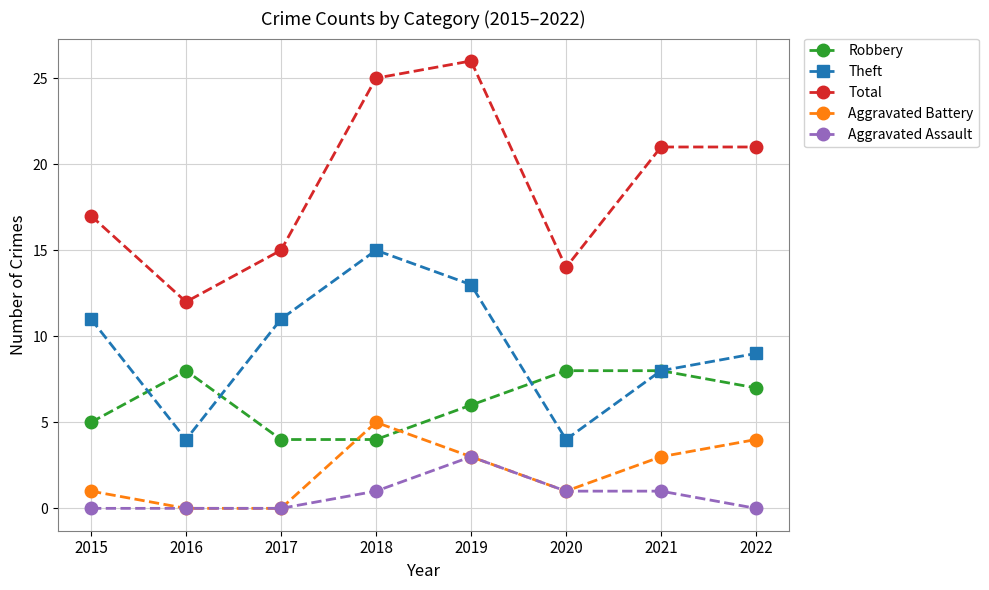

True or false: Aggravated Battery and Total intersect in this chart.

False